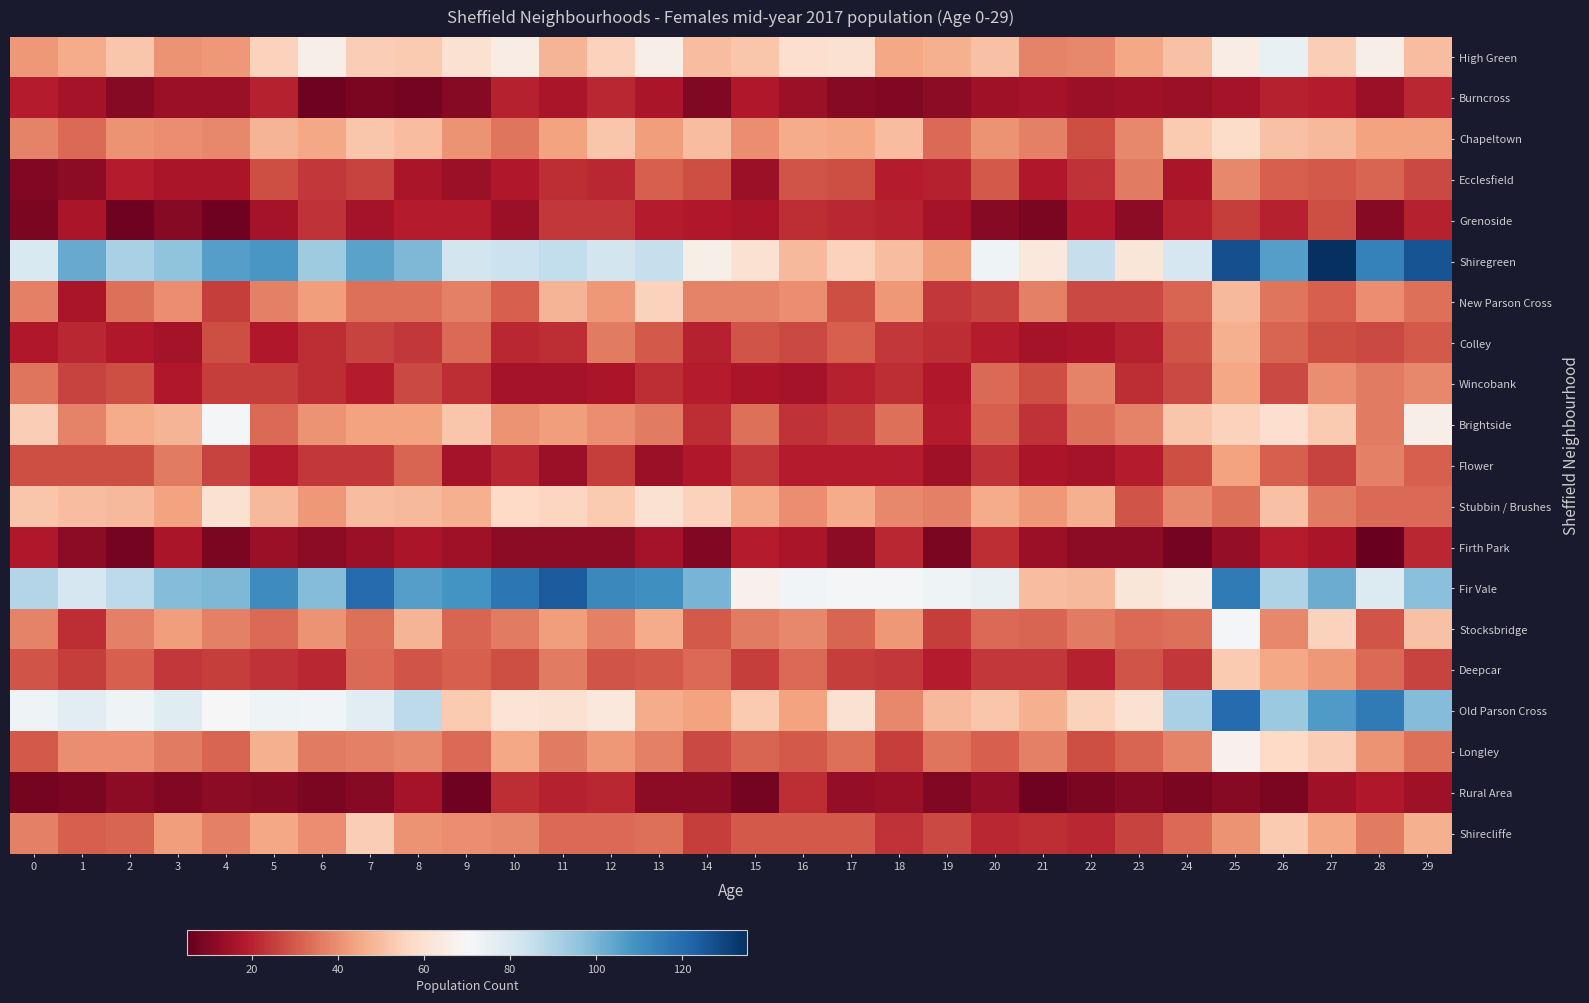

At 4, list the series in order from smallest to largest.

Grenoside, Firth Park, Rural Area, Burncross, Ecclesfield, New Parson Cross, Wincobank, Deepcar, Flower, Colley, Longley, Stocksbridge, Shirecliffe, Chapeltown, High Green, Stubbin / Brushes, Old Parson Cross, Brightside, Fir Vale, Shiregreen